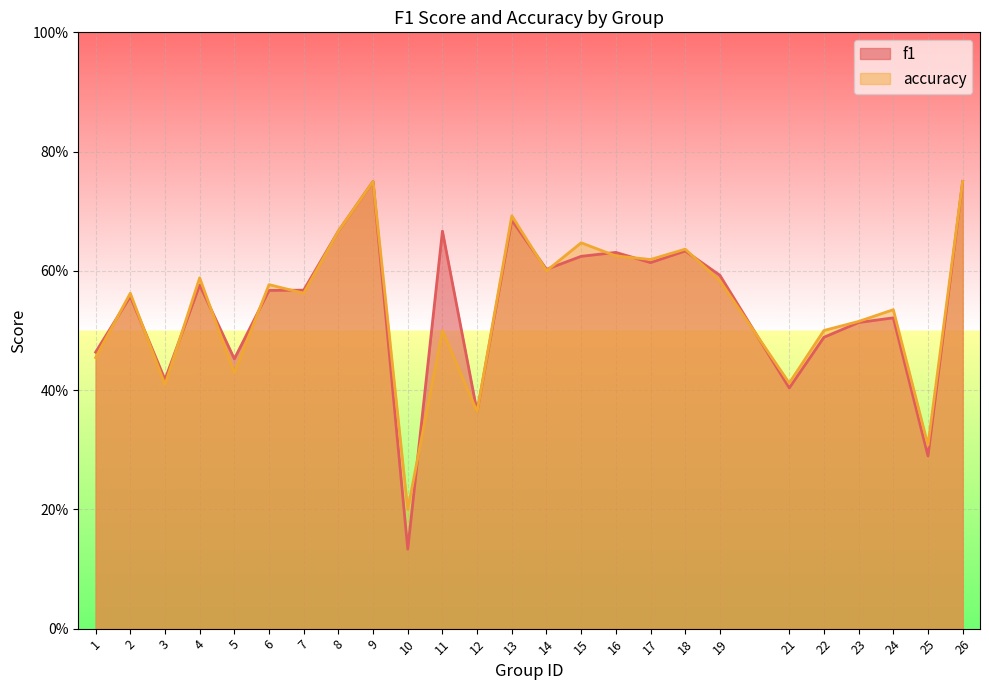

Count the number of categories in the chart.

25